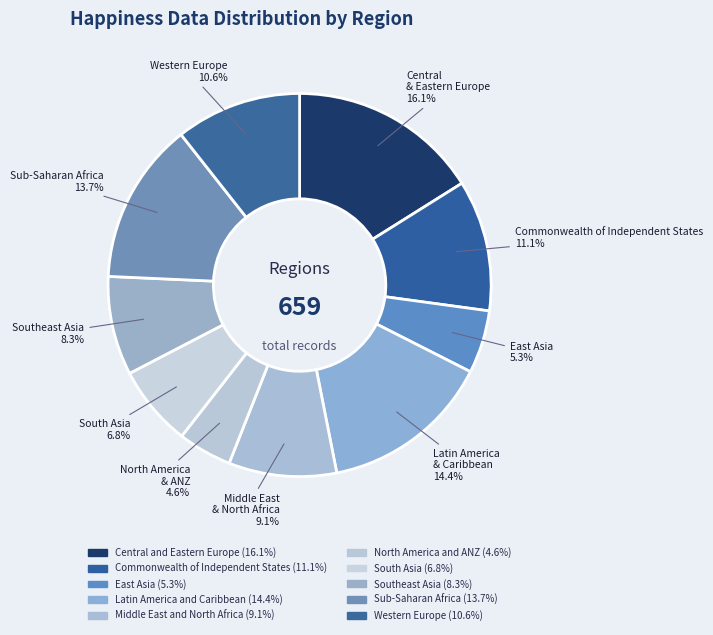

Rank the categories by value from highest to lowest.

Central and Eastern Europe, Latin America and Caribbean, Sub-Saharan Africa, Commonwealth of Independent States, Western Europe, Middle East and North Africa, Southeast Asia, South Asia, East Asia, North America and ANZ